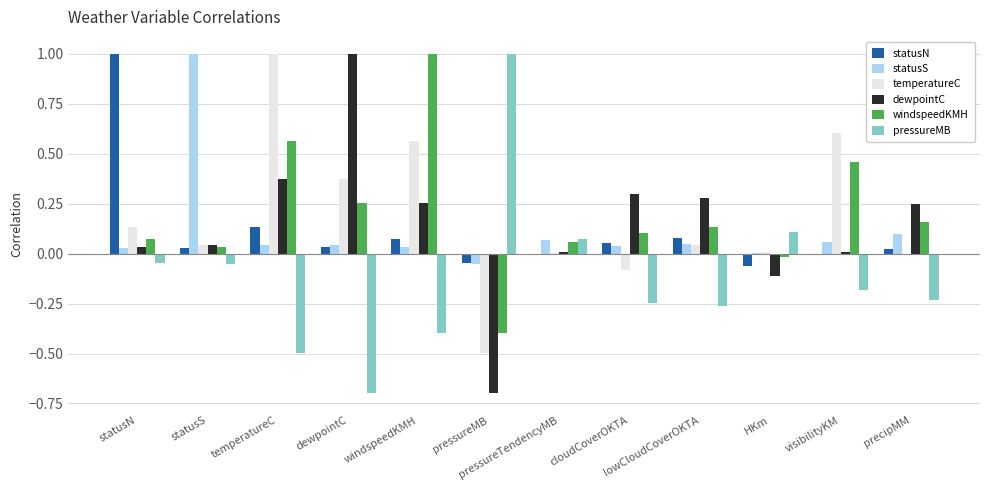

How many distinct data groups are displayed?

6